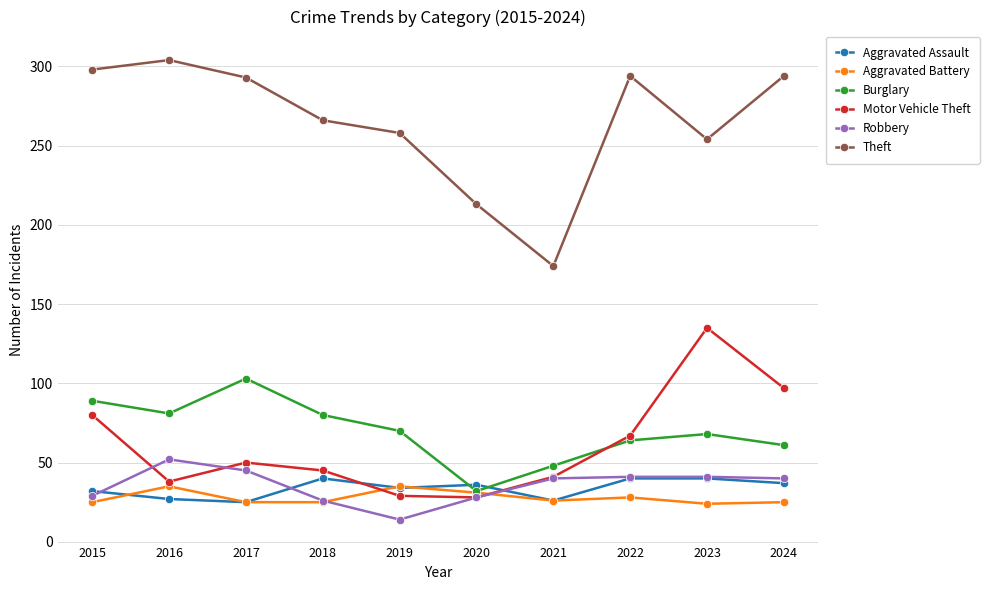

Where is the first local minimum for Burglary?

2016